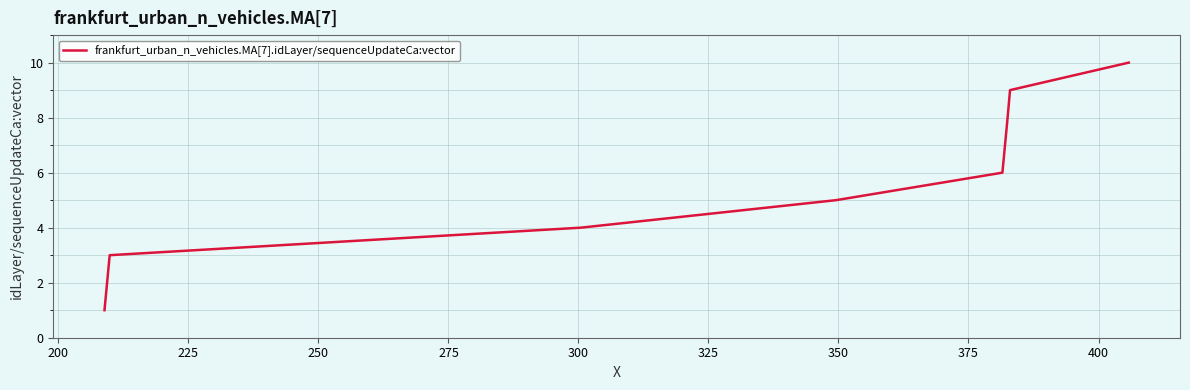

How many lines are shown in the chart?

1